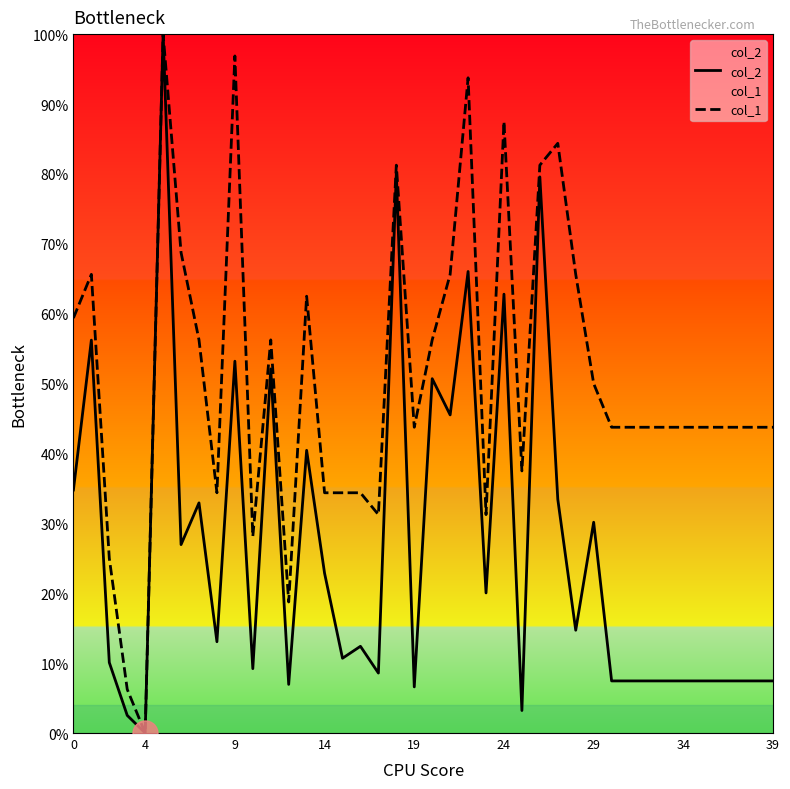

Rank the series by their average value, from lowest to highest.

col_2, col_1